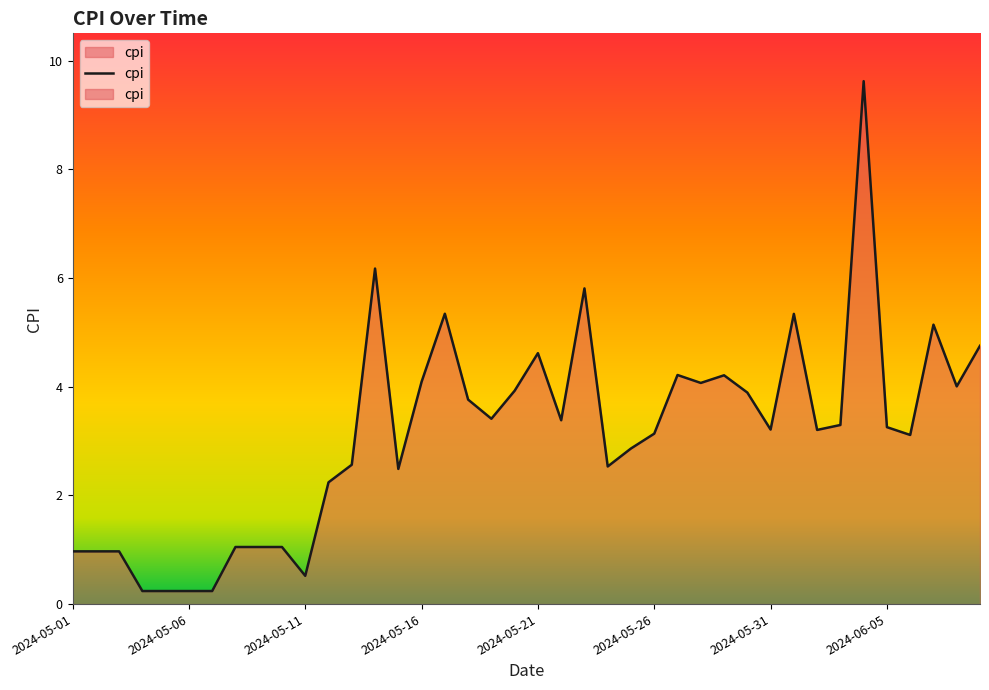

What is the average value?

3.1